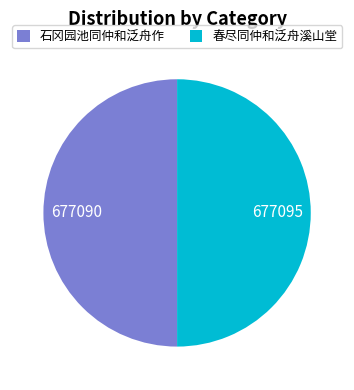

What is the ratio of the value at 春尽同仲和泛舟溪山堂 to the value at 石冈园池同仲和泛舟作?

1.0